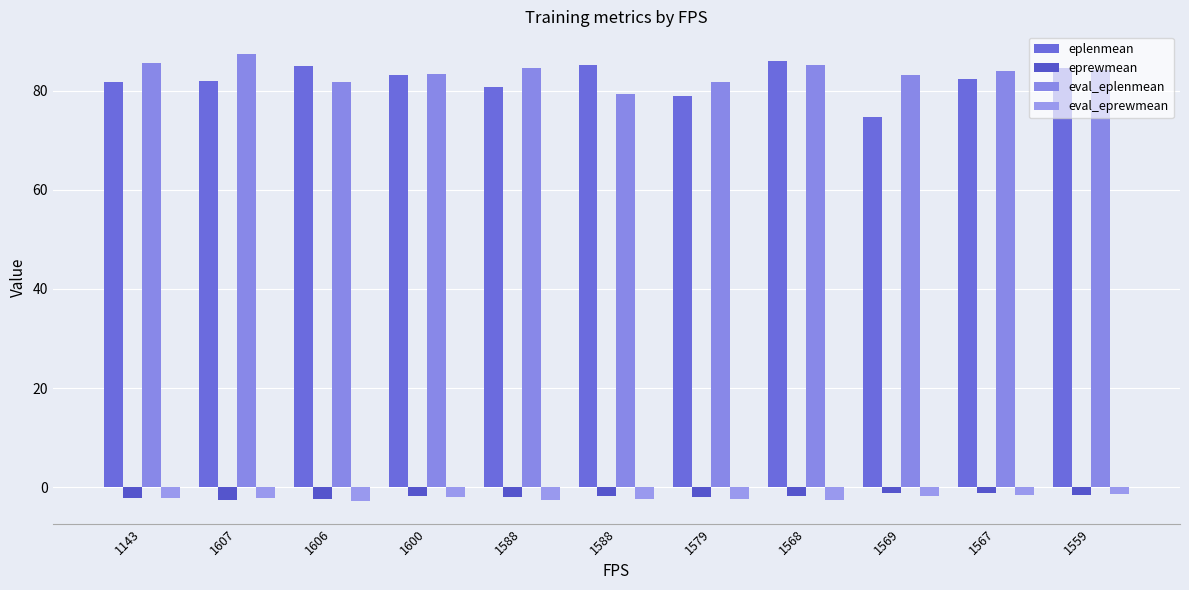

Which series has the widest spread of values?

eplenmean